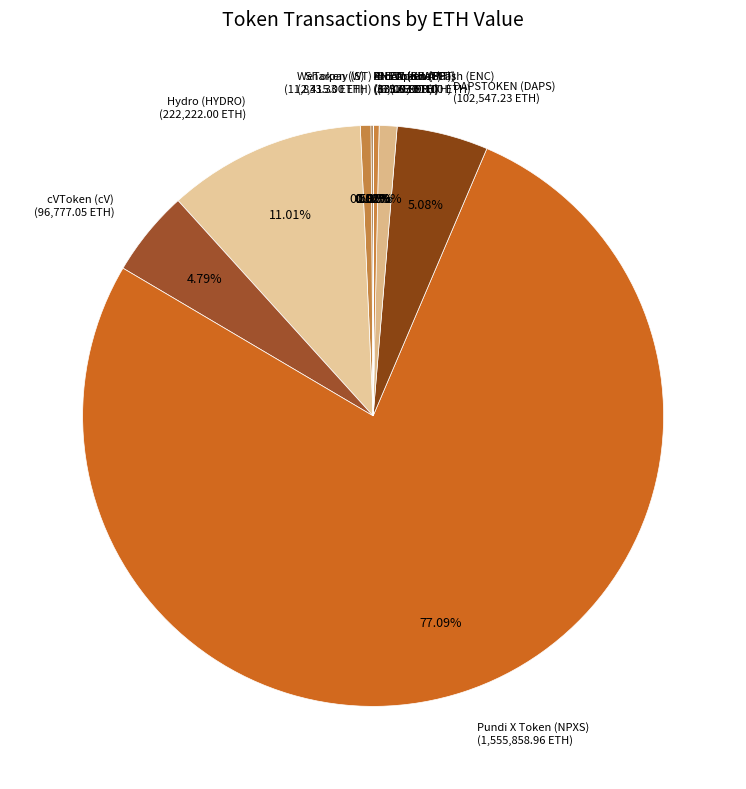

What is the ratio of the value at cVToken (cV) (96,777.05 ETH) to the value at DAPSTOKEN (DAPS) (102,547.23 ETH)?

0.9